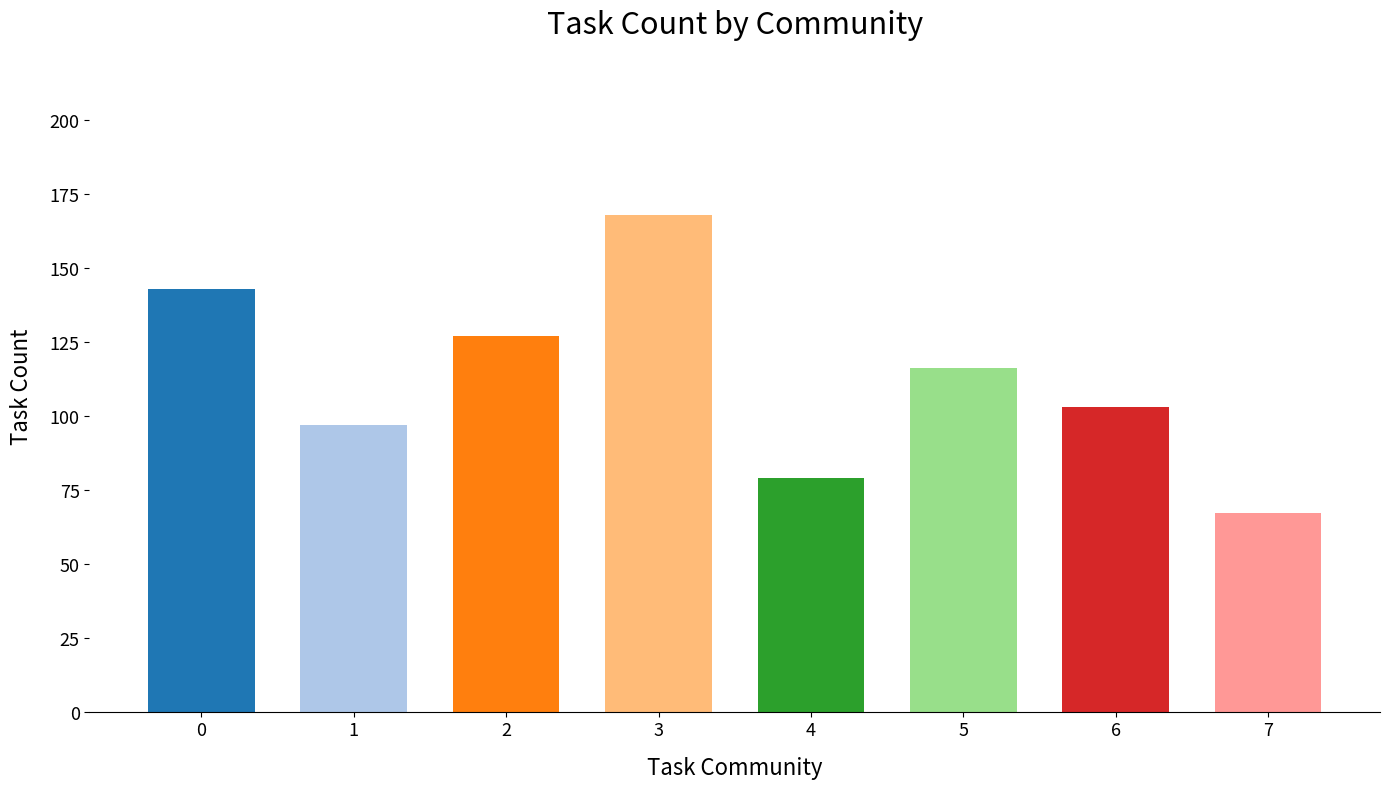

The chart shows a value of 32 at 5. True or false?

False